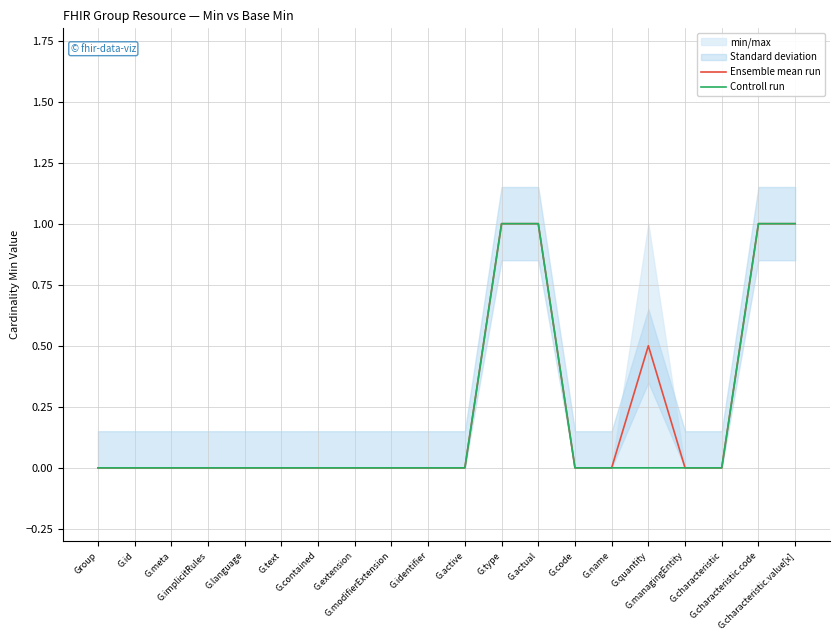

What is the maximum value for Controll run?

1.0